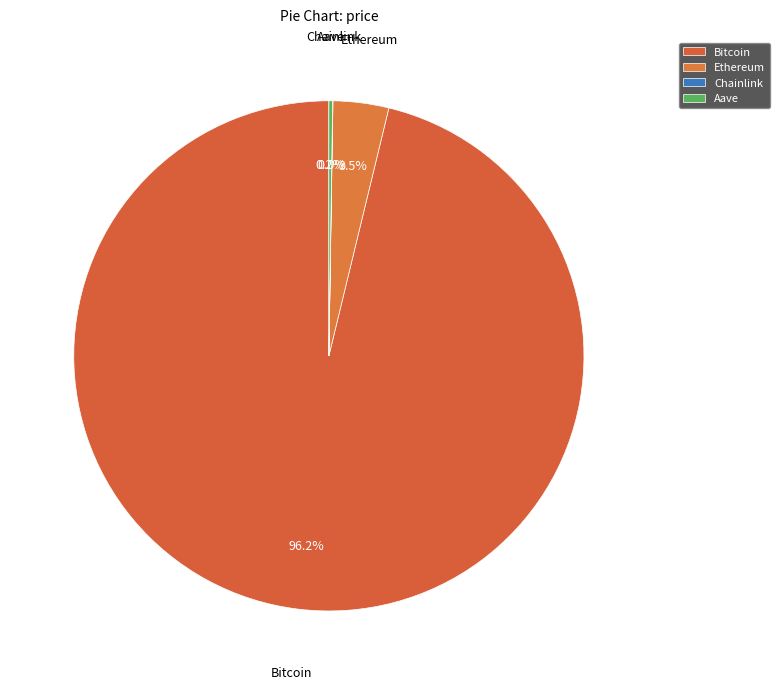

Which has a higher value, Bitcoin or Ethereum?

Bitcoin